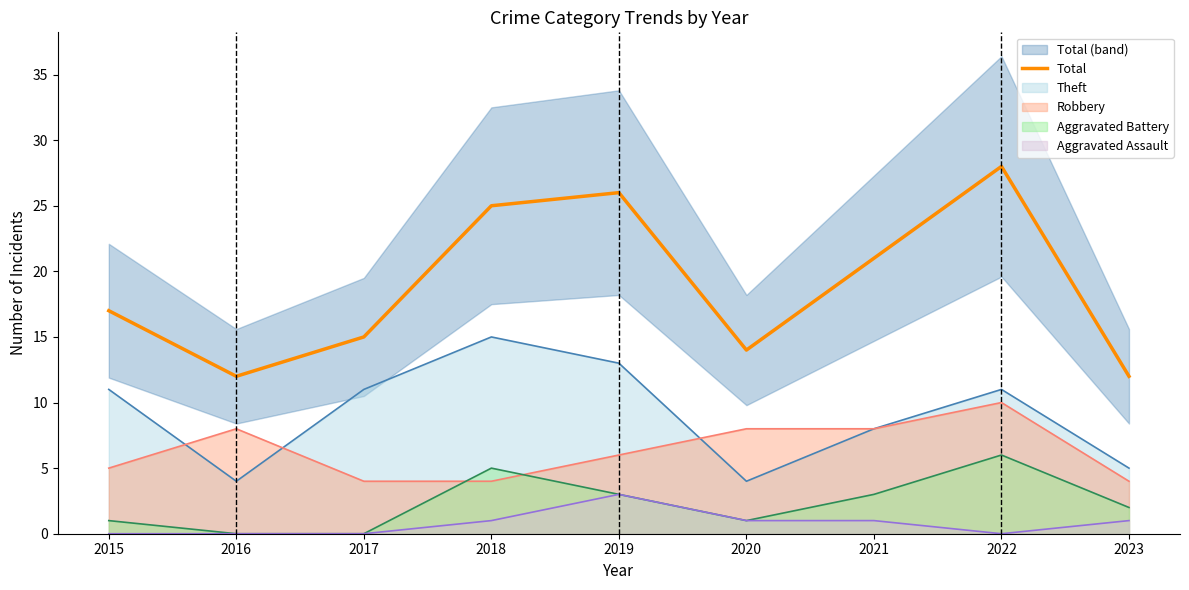

What is the value of the 3rd point from the left?

15